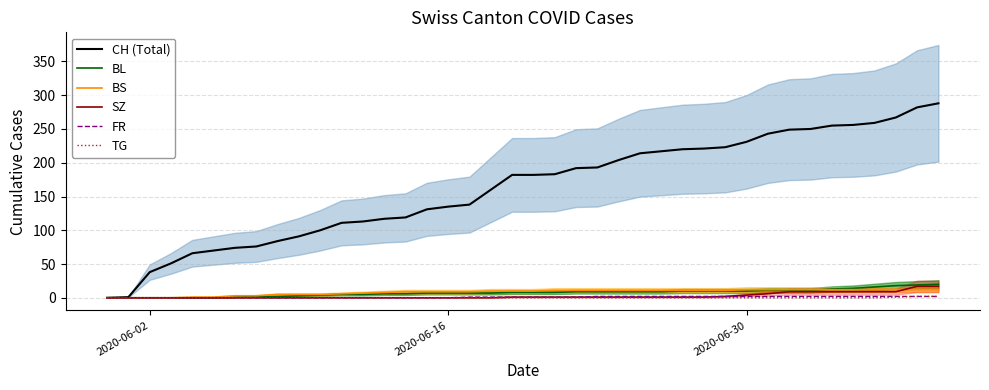

How many categories are shown in the chart?

40